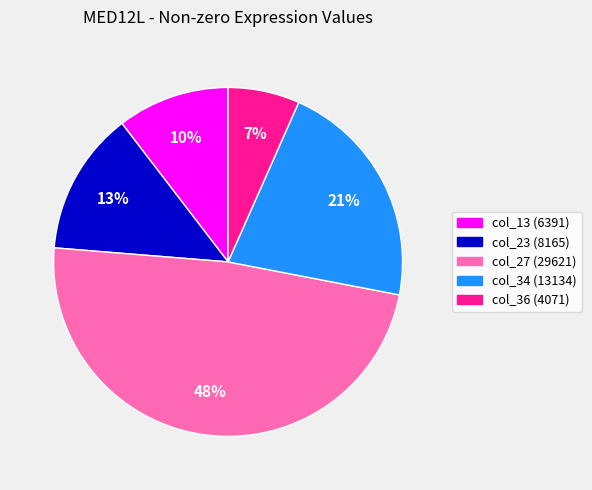

To the nearest percent, what is the difference between the col_34 (13134) and col_27 (29621) slice percentages?

27%